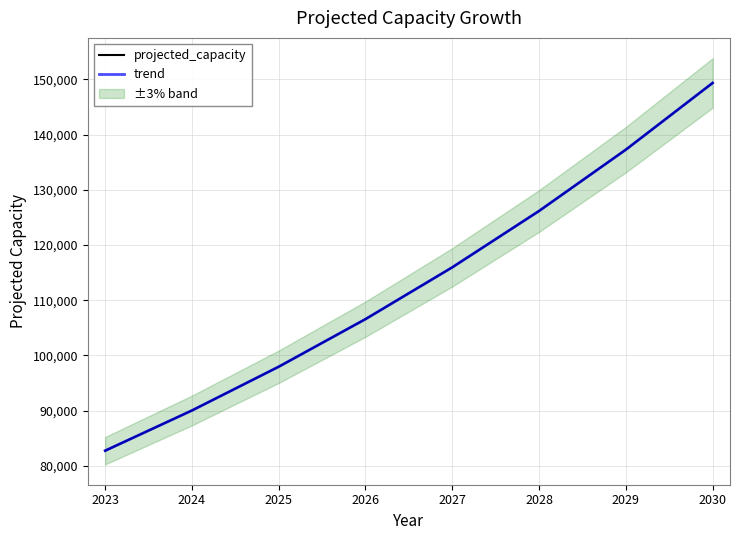

How many data points in trend are less than 115966?

4